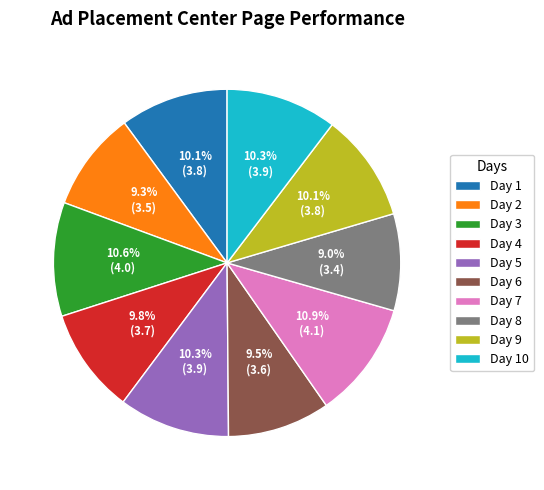

Combined, what portion of the pie is Day 6 and Day 9?

19.6%